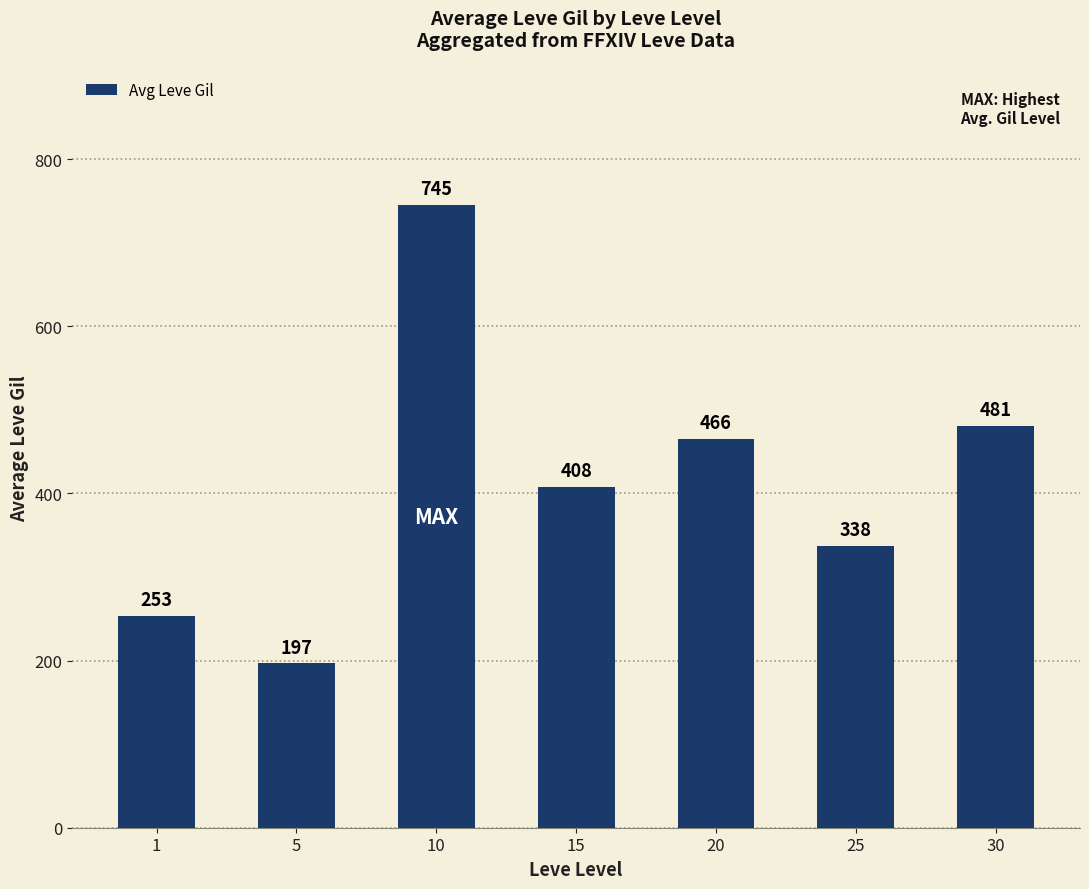

What is the value of the 2nd bar from the left?

196.7